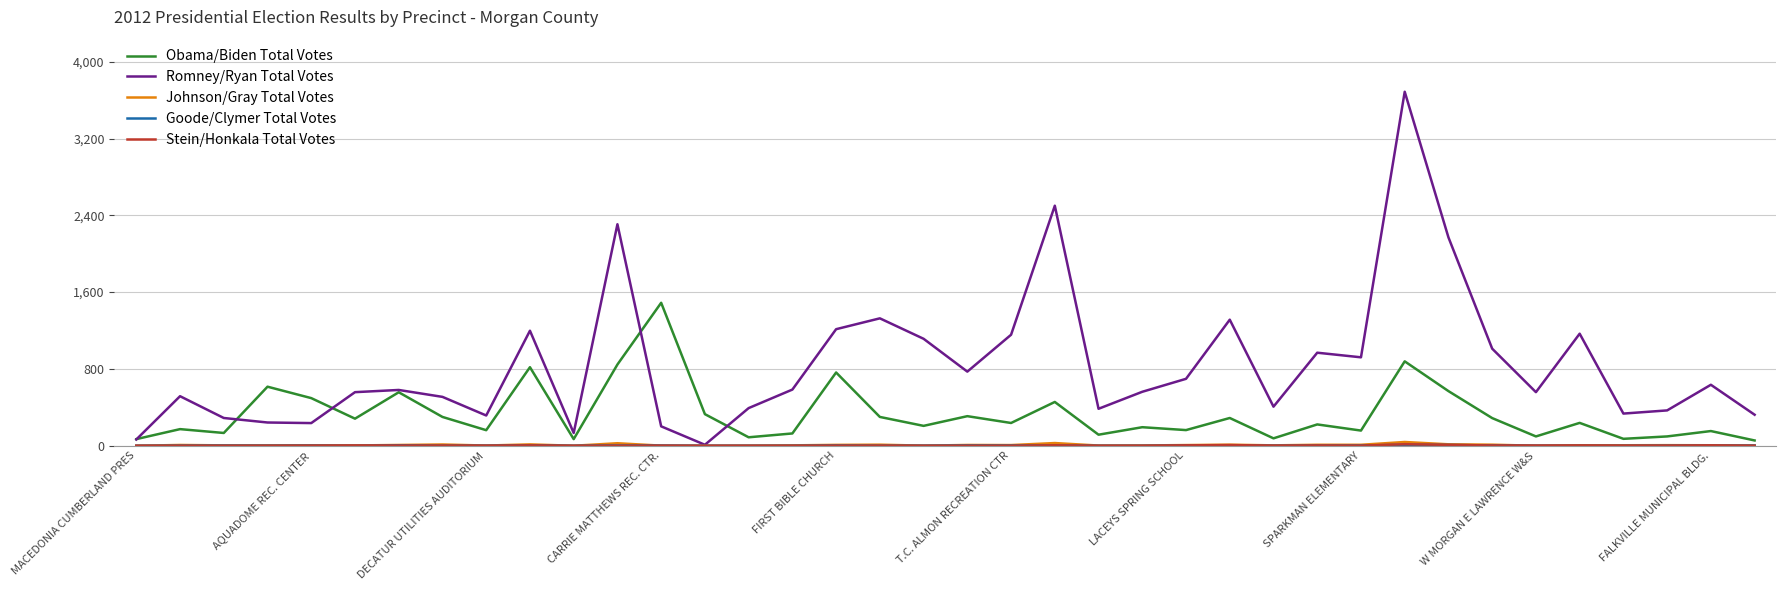

Which series has the widest spread of values?

Romney/Ryan Total Votes